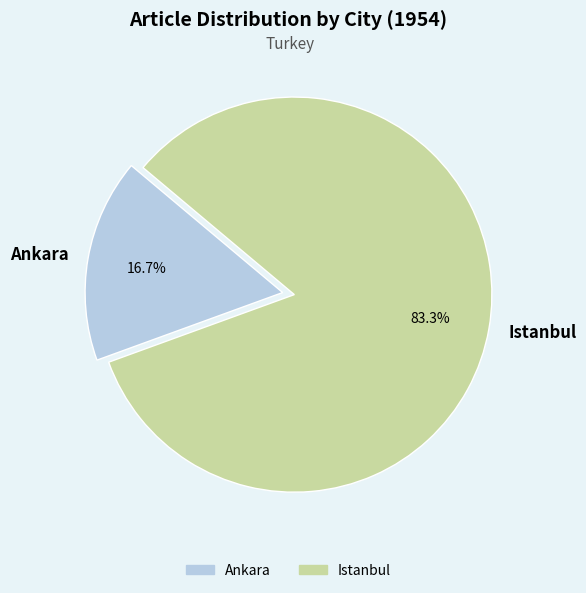

How much of the chart is everything except Ankara?

83.3%